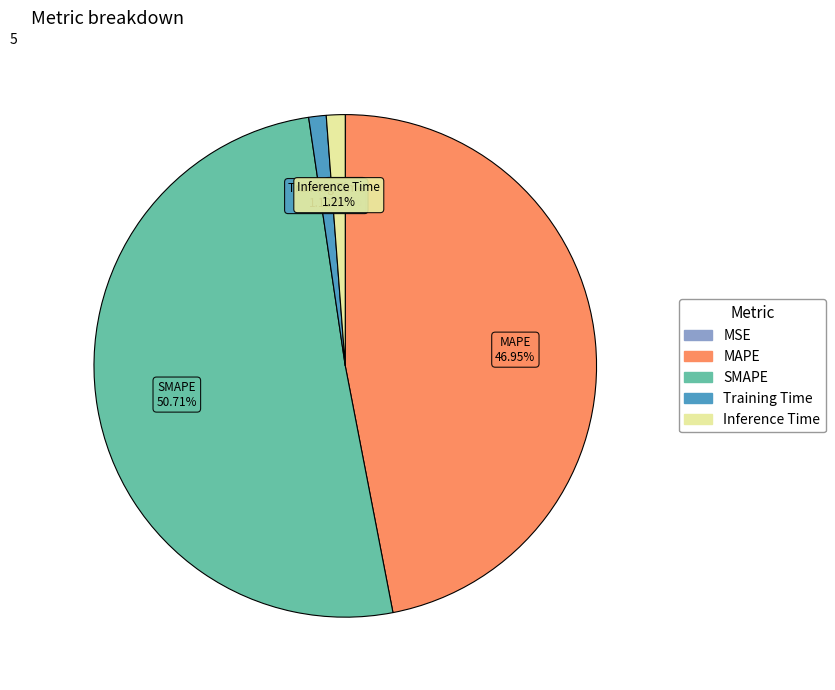

To the nearest percent, what is the difference between the largest and smallest slice percentages?

51%